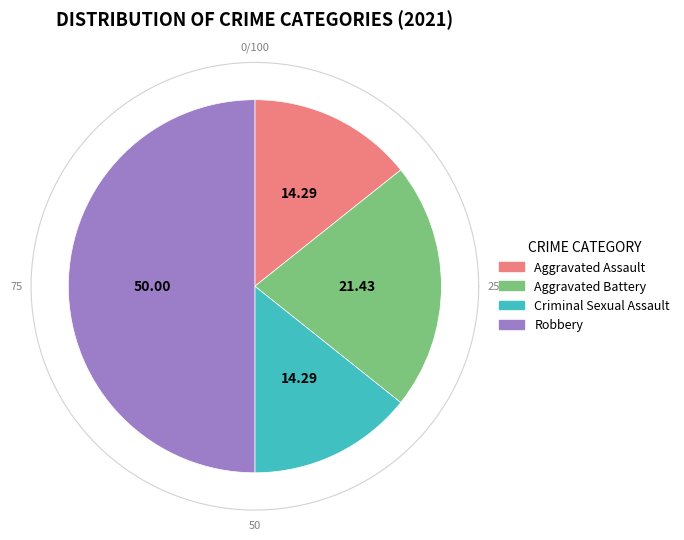

Does Robbery represent more than half of the total?

No